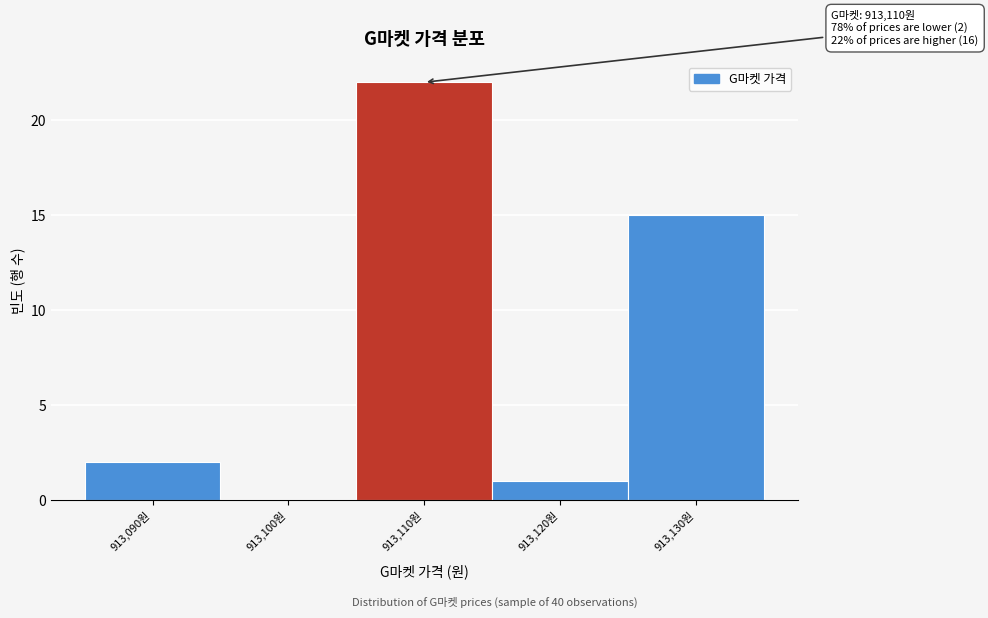

Reading right to left, transcribe all the data shown in this chart.

913,130원=15	913,120원=1	913,110원=22	913,100원=0	913,090원=2